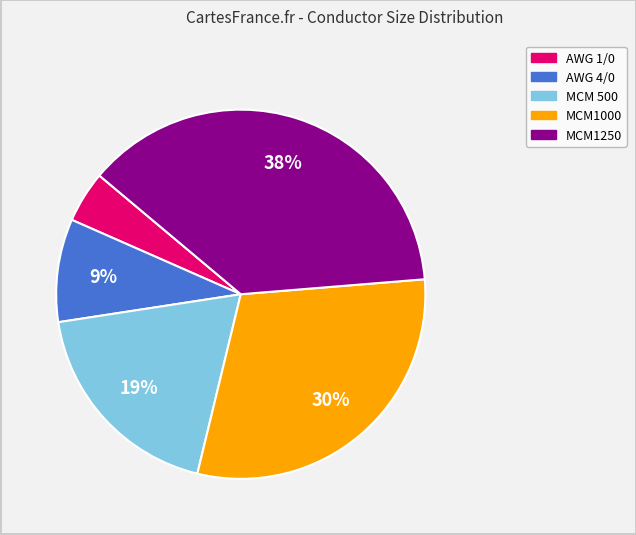

Which has a higher value, MCM 500 or MCM1000?

MCM1000